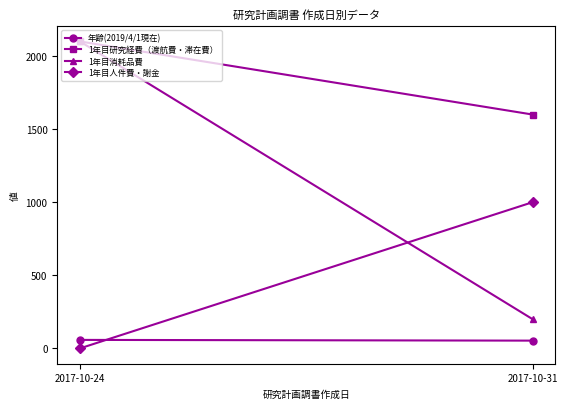

Is this an area chart (filled region under the line)?

No